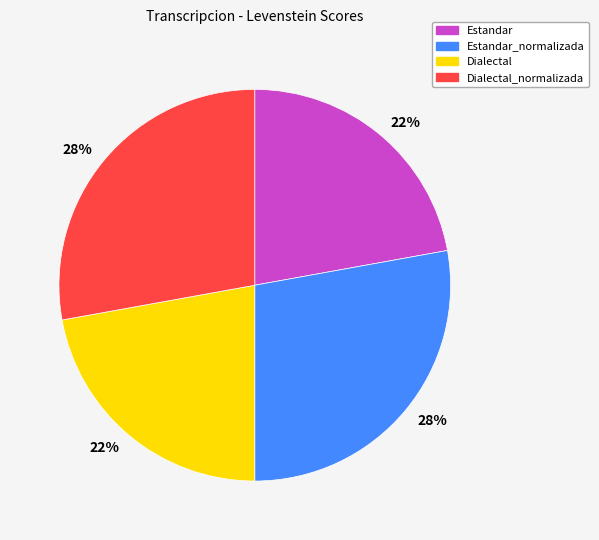

How many segments does this pie chart have?

4